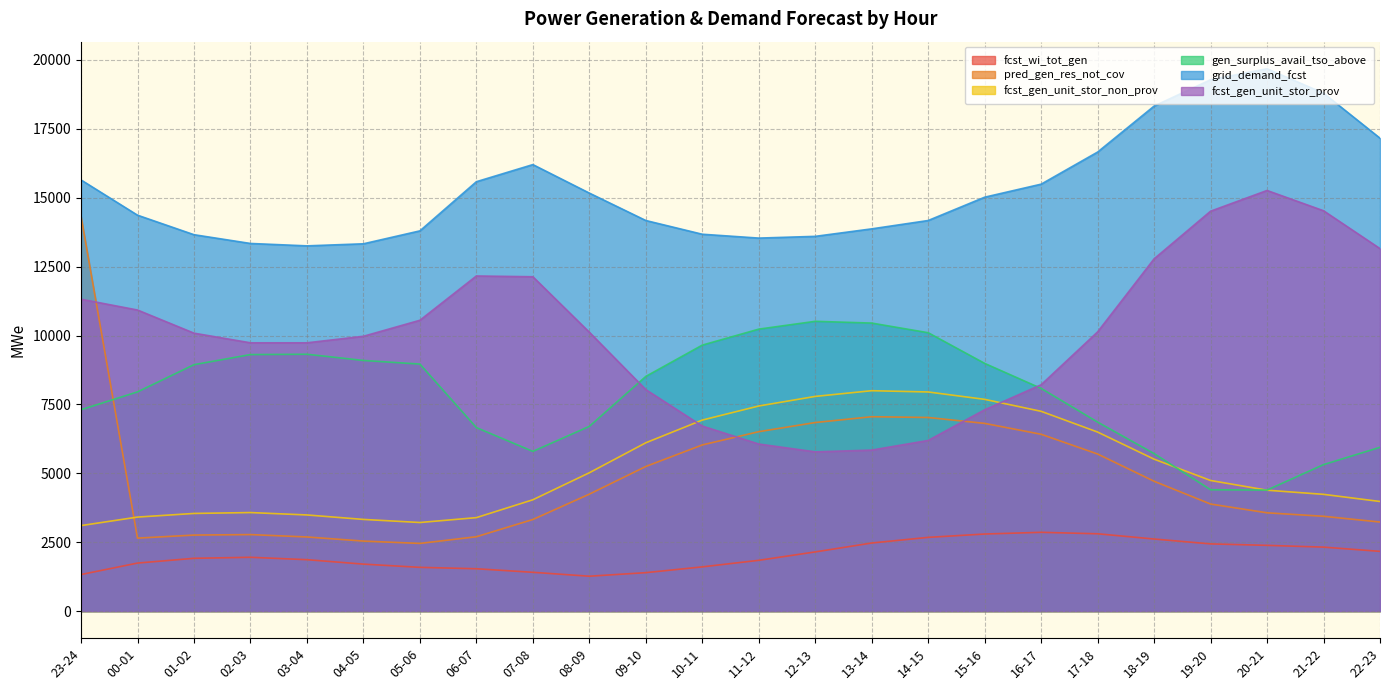

Reading right to left, list all the values displayed in this chart.

fcst_wi_tot_gen: 2167	2321	2385	2438	2615	2805	2858	2796	2675	2470	2147	1842	1604	1394	1265	1407	1536	1587	1704	1865	1952	1915	1742	1326
pred_gen_res_not_cov: 3231	3440	3566	3884	4711	5699	6416	6811	7025	7053	6842	6510	6029	5247	4243	3323	2698	2455	2540	2689	2776	2758	2647	14322
fcst_gen_unit_stor_non_prov: 3977	4236	4386	4739	5513	6496	7249	7683	7951	7997	7790	7442	6931	6107	5019	4039	3391	3214	3326	3488	3575	3543	3411	3102
gen_surplus_avail_tso_above: 5943	5315	4391	4403	5715	6858	8080	8988	10101	10451	10515	10231	9651	8515	6703	5795	6659	8963	9095	9320	9308	8942	7954	7307
grid_demand_fcst: 17160	18793	19679	19281	18325	16657	15492	15019	14173	13870	13598	13535	13675	14173	15168	16202	15581	13797	13328	13253	13340	13658	14366	15645
fcst_gen_unit_stor_prov: 13153	14527	15263	14511	12782	10131	8213	7305	6192	5842	5778	6062	6714	8036	10119	12132	12160	10553	9972	9735	9735	10085	10925	11317